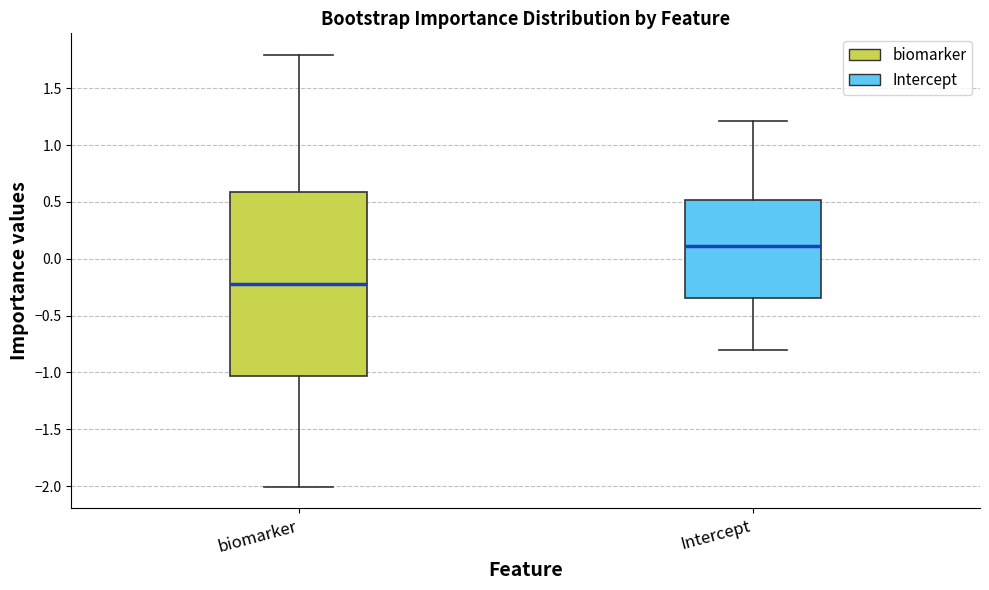

Reading left to right, transcribe this box plot: for each box, give where its median line is, the range the box spans, and where its two whiskers end, as read against the y-axis. The values are not printed on the chart, so give them approximately, as read against the axis.

biomarker: median -0.20, box -1.05 to 0.60, whiskers -2.00 to 1.80
Intercept: median 0.10, box -0.35 to 0.50, whiskers -0.80 to 1.20